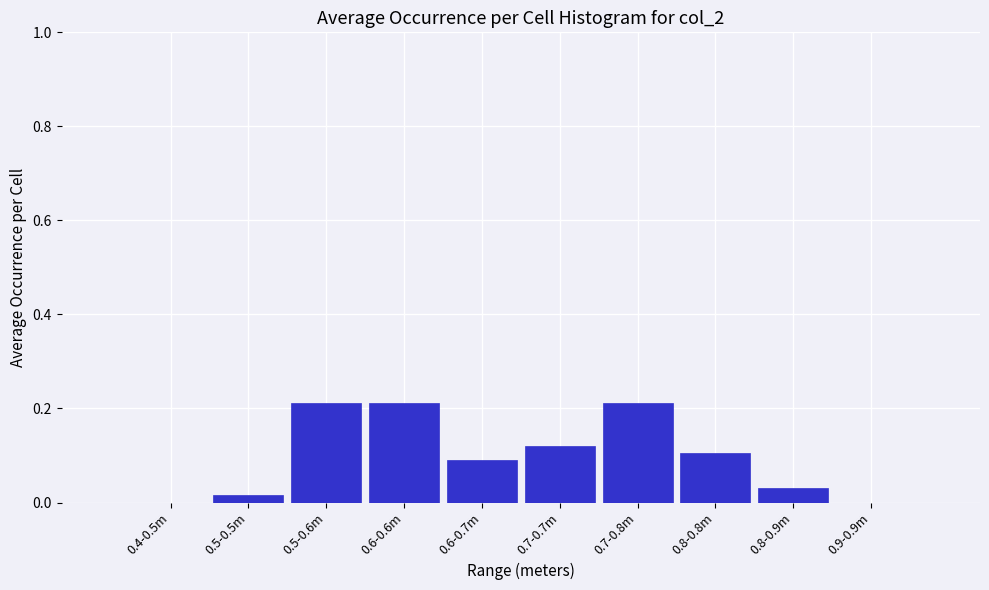

Is it true that the value at 0.7-0.7m is 0.1?

True